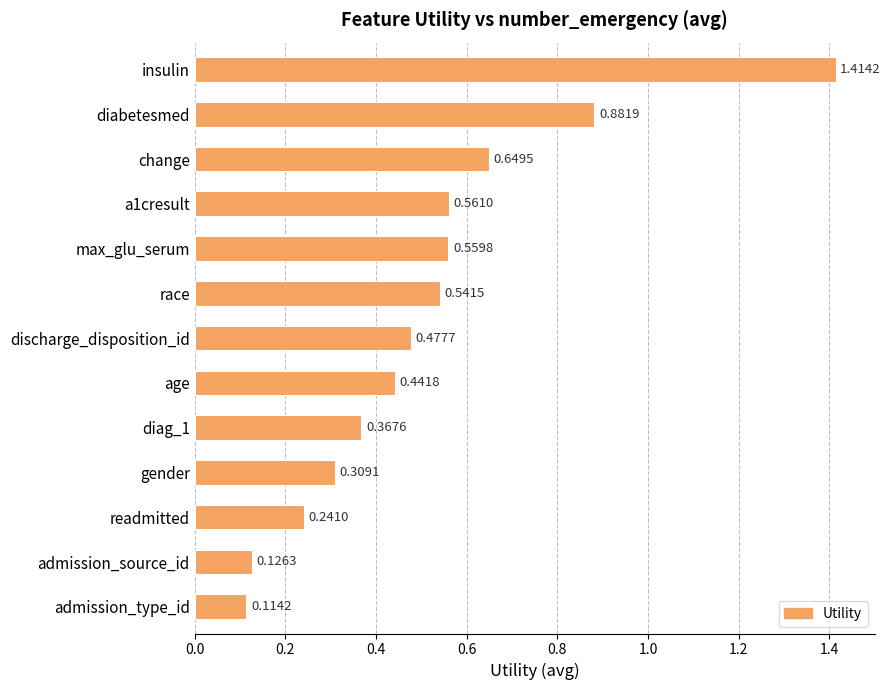

At which category does the chart reach its minimum across all series?

admission_type_id